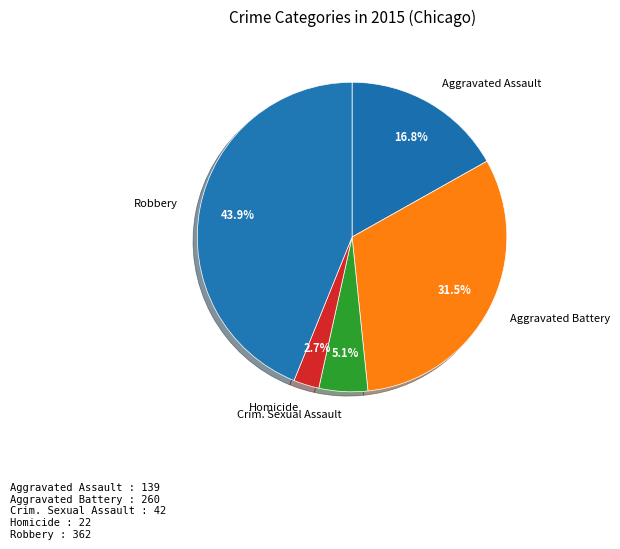

What percentage is the Aggravated Assault slice, to the nearest percent?

17%